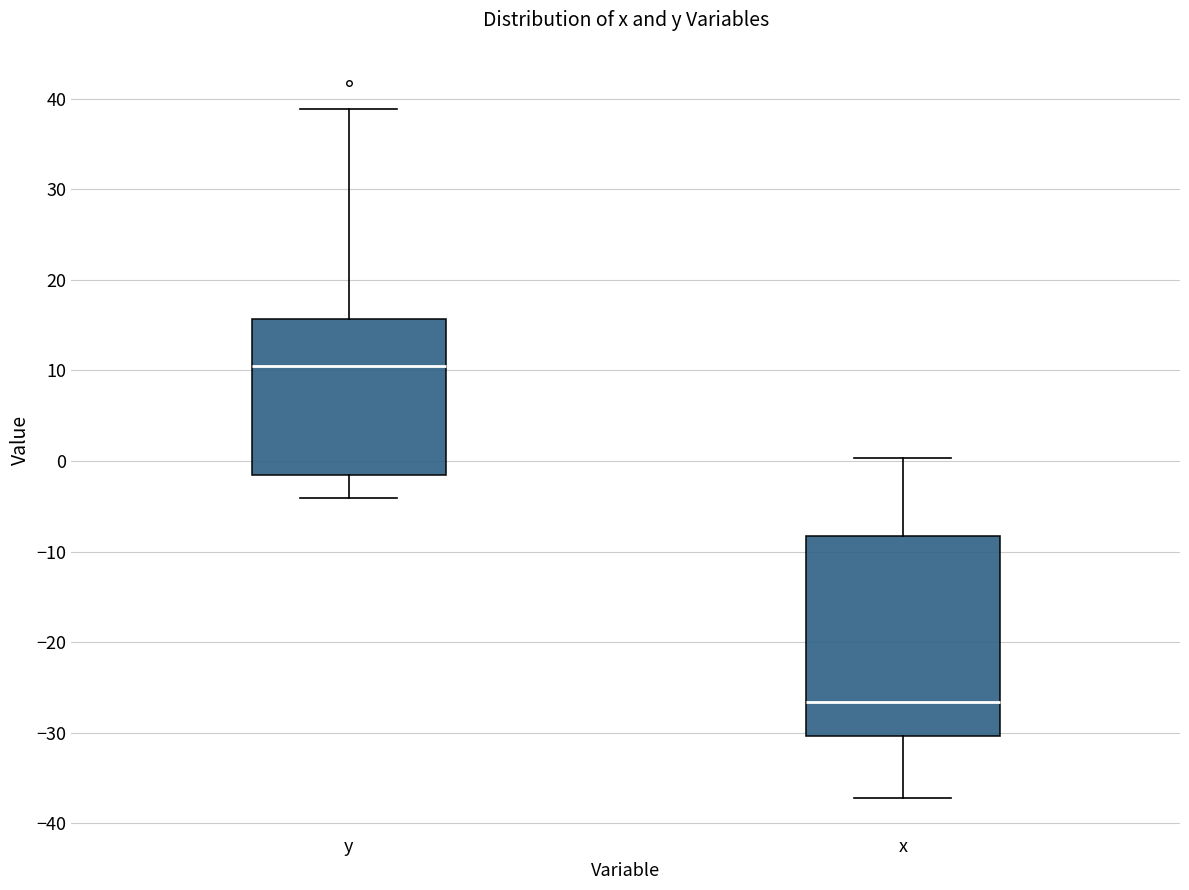

Reading left to right, read every box against the y-axis: the position of its median line, the range the box covers, and the ends of its whiskers. The values are not printed on the chart, so give them approximately, as read against the axis.

y: median 11, box -2 to 16, whiskers -4 to 39
x: median -27, box -30 to -8, whiskers -37 to 0